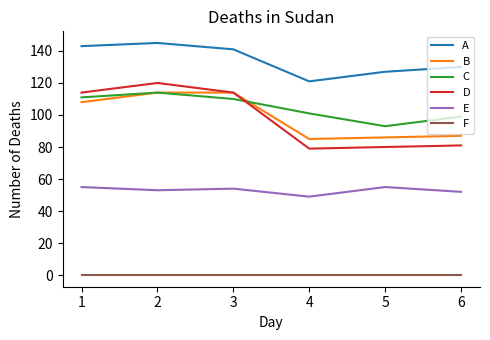

True or false: E has a value of 52 at 6.

True